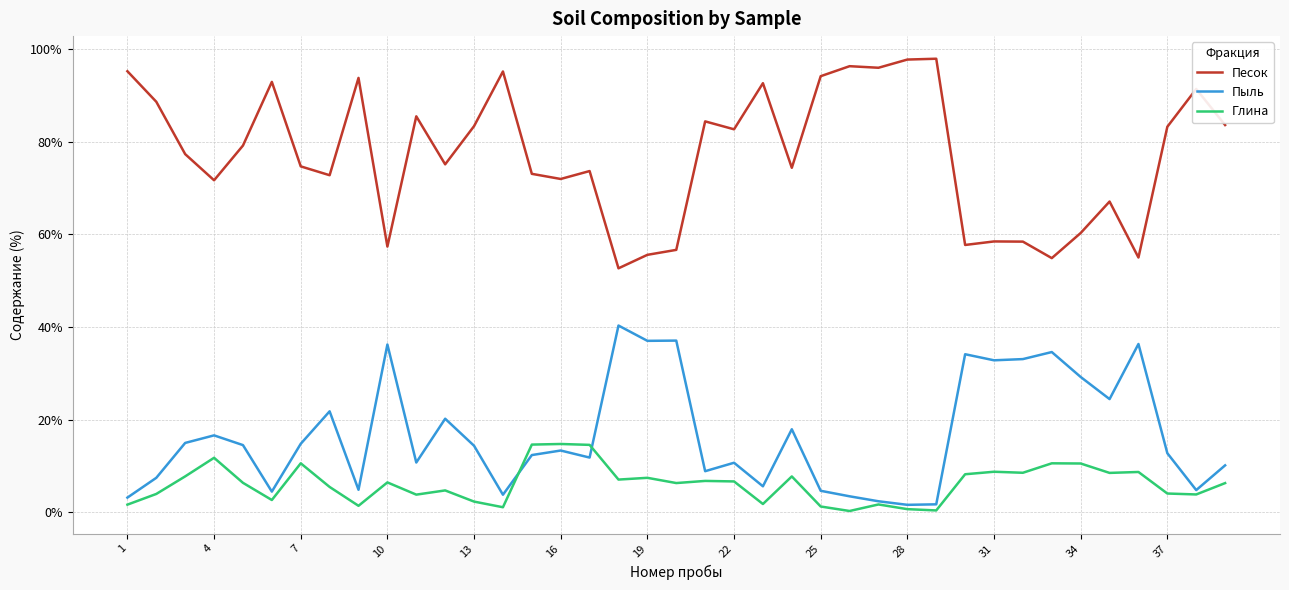

What is the greatest value displayed?

97.9